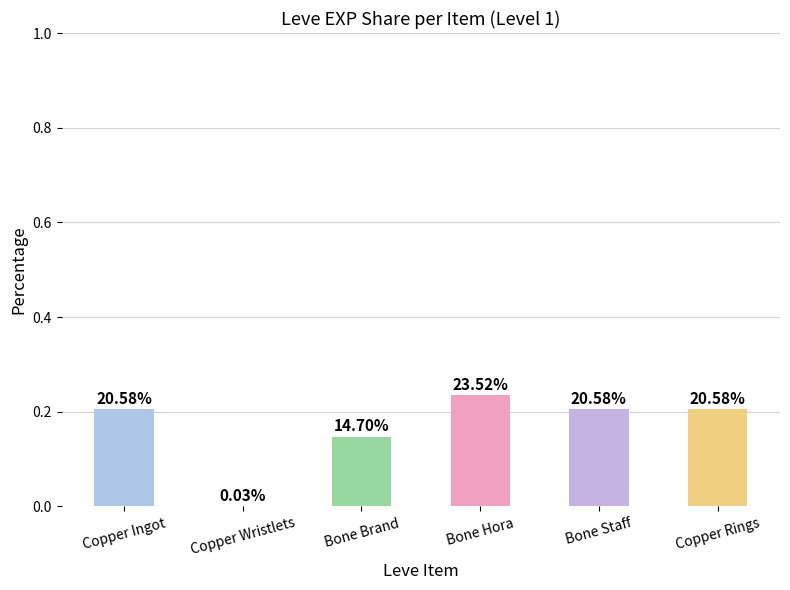

Are the bars grouped side by side (vs. stacked)?

No